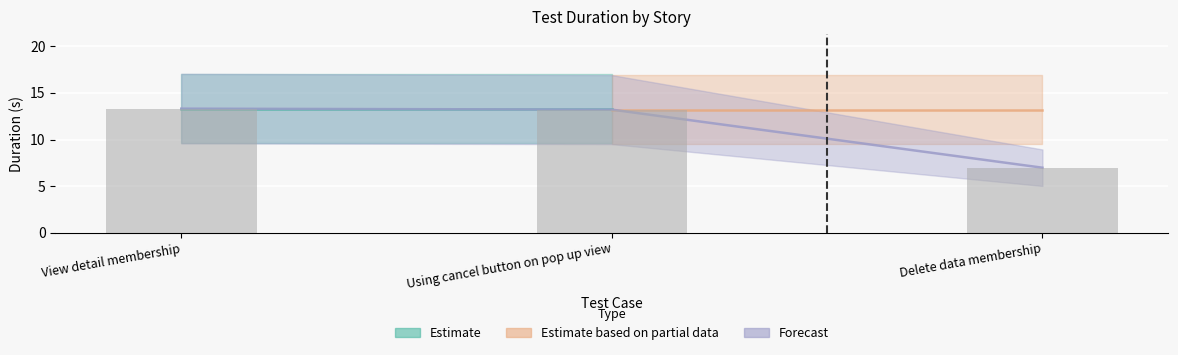

True or false: the data shows 3.0 at Using cancel button on pop up view.

False